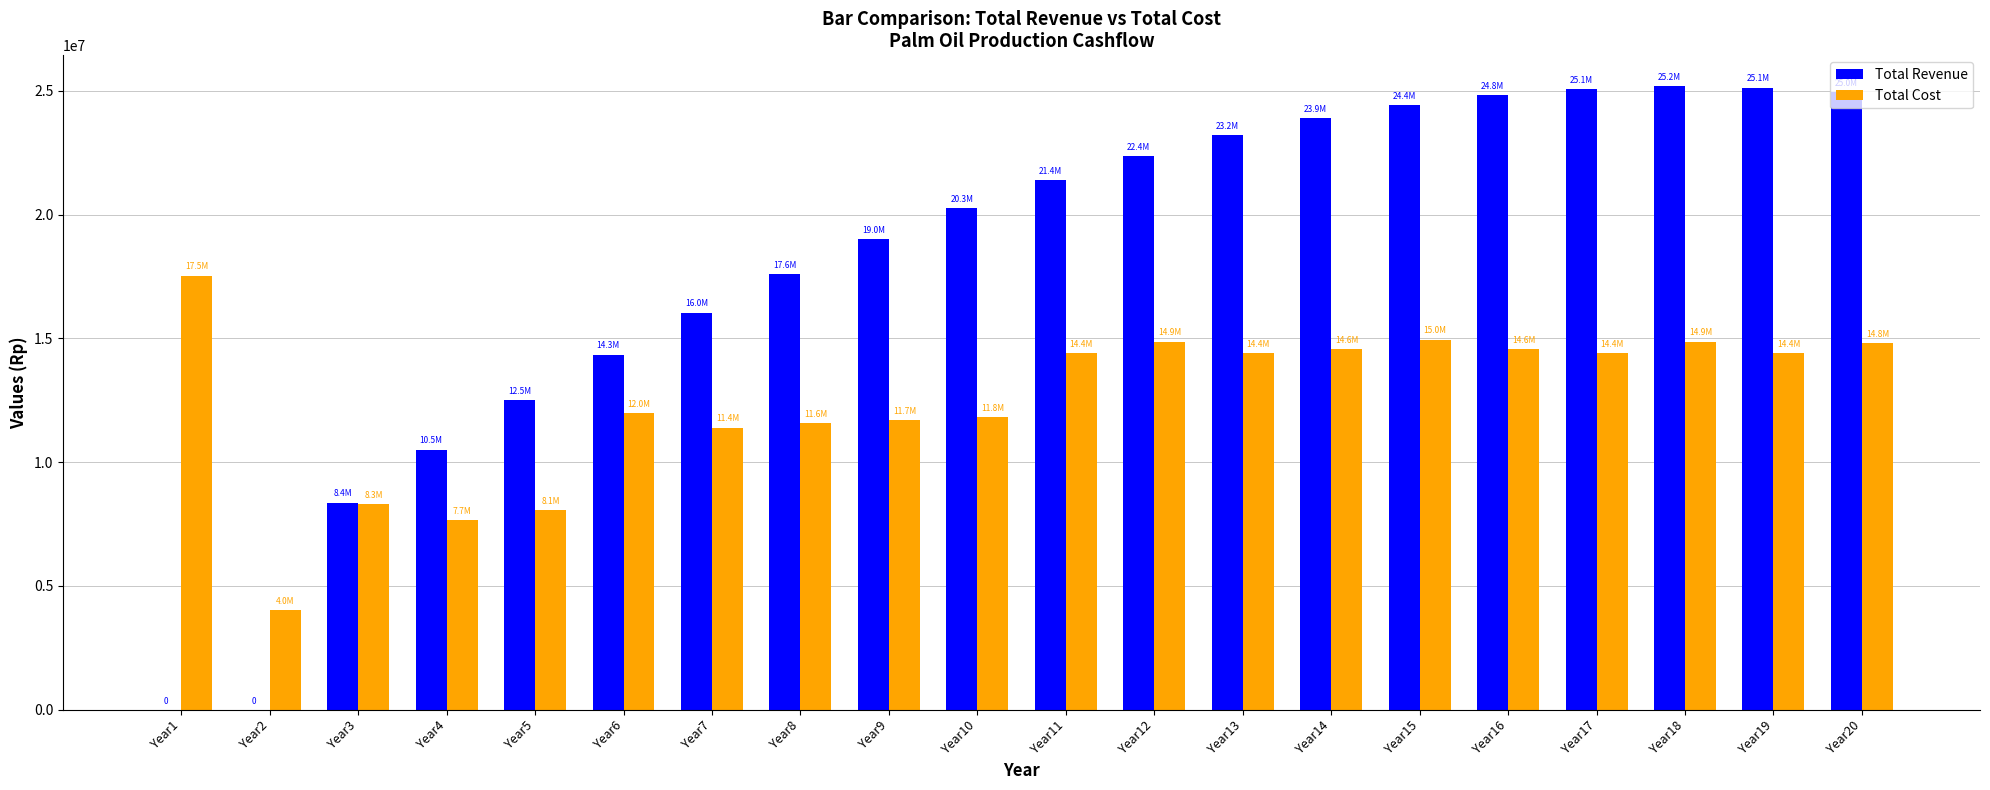

Which series changed the most between Year8 and Year10?

Total Revenue